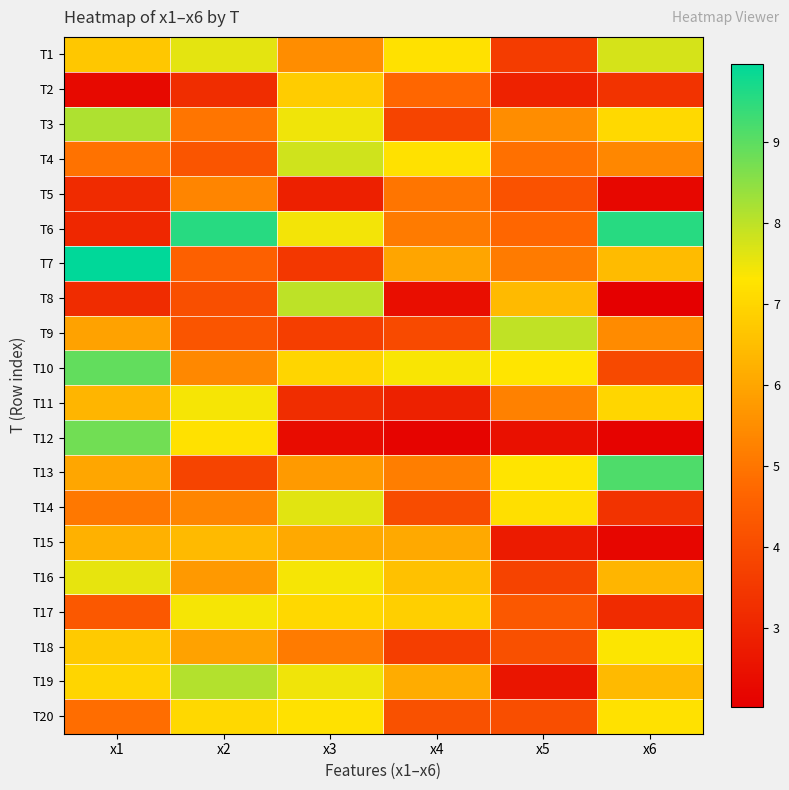

At which category does the chart reach its minimum across all series?

x6